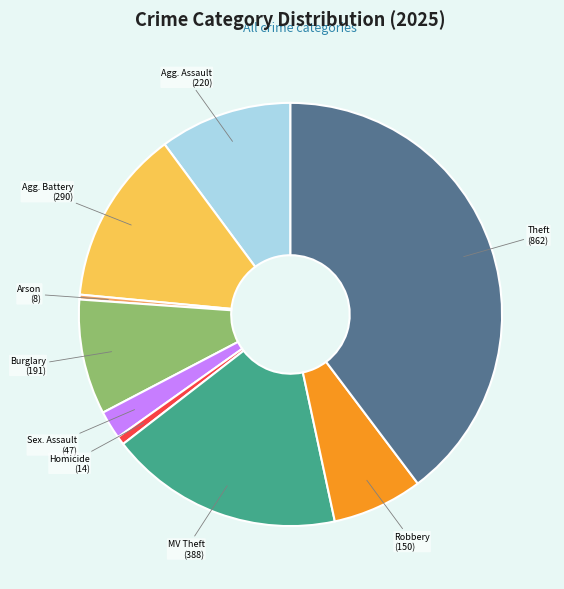

Does any single category account for the majority?

No